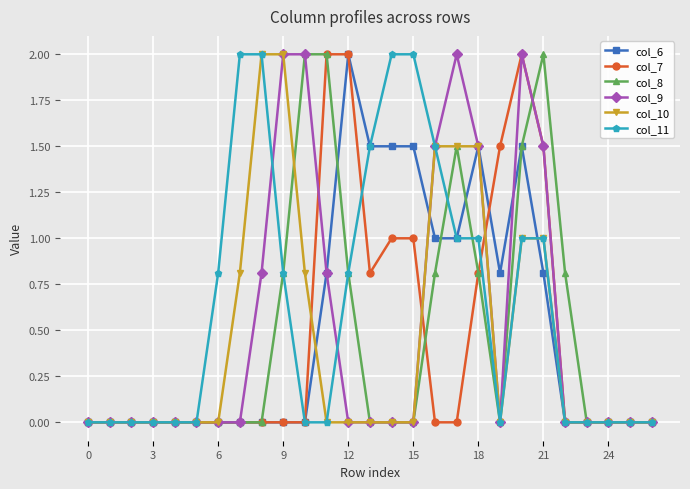

What are all the series names shown in the legend?

col_6, col_7, col_8, col_9, col_10, col_11